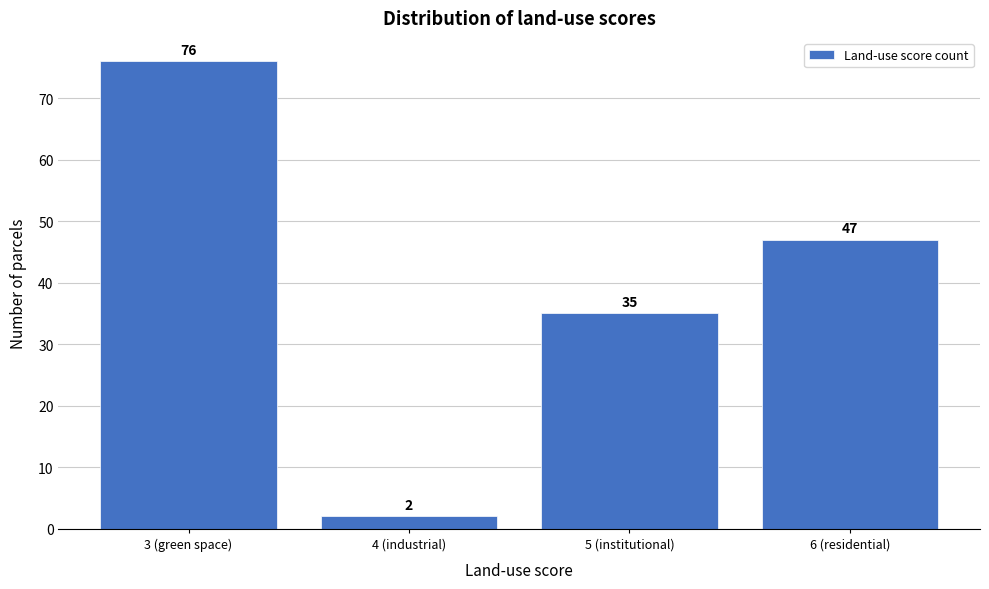

Reading left to right, transcribe all the data shown in this chart.

76	2	35	47